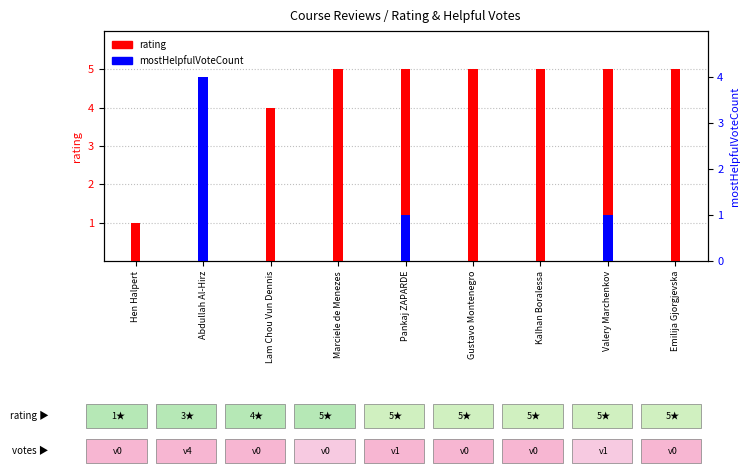

What position from the left is Emilija Gjorgjevska?

9